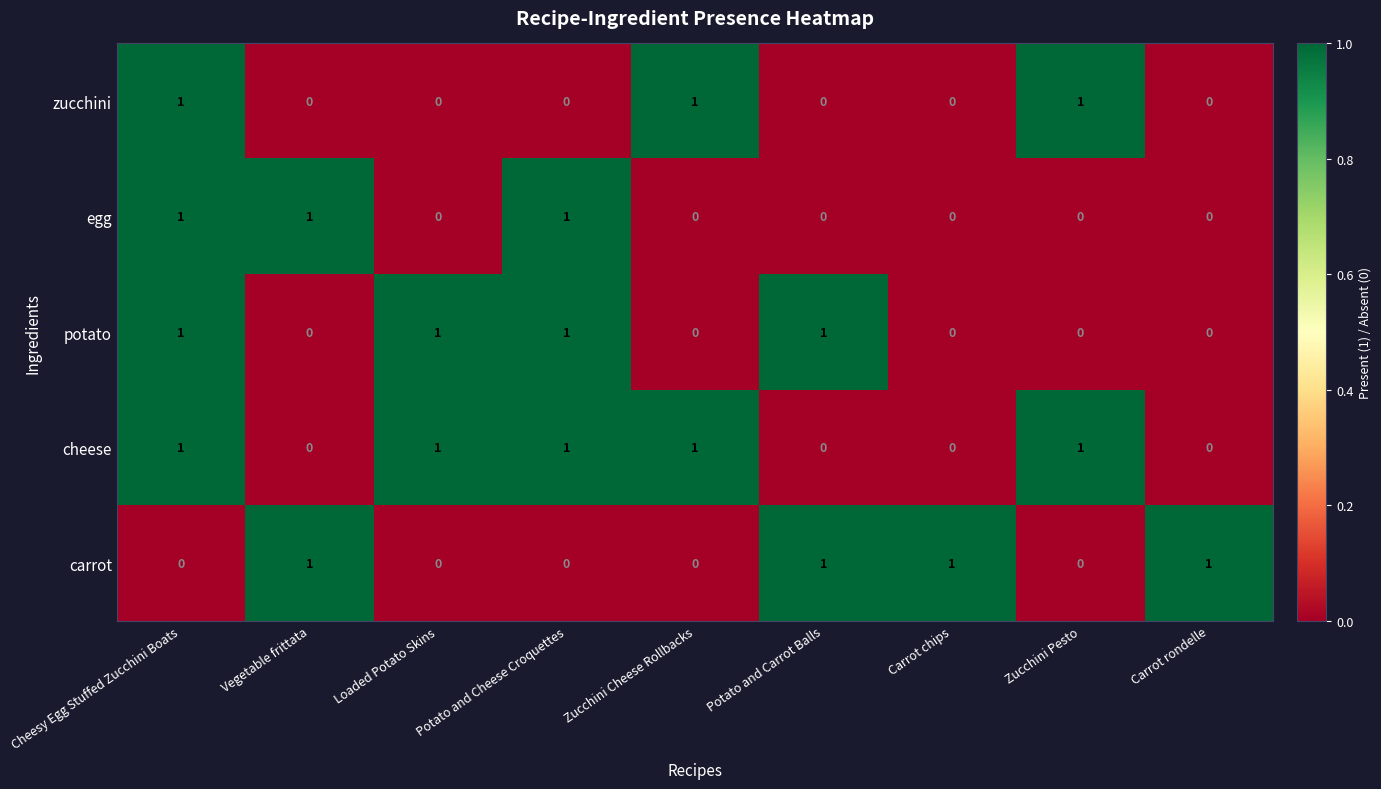

Which series has the largest total across all categories?

cheese